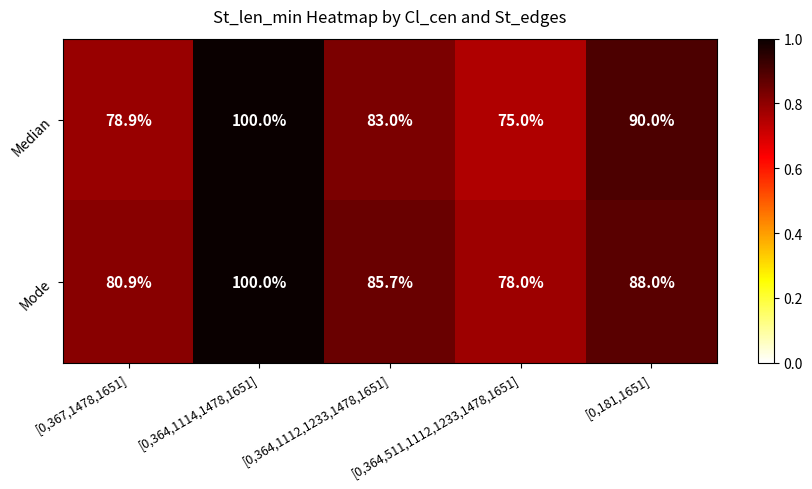

What is the difference between the maximum and second lowest values in the Mode series?

19.1